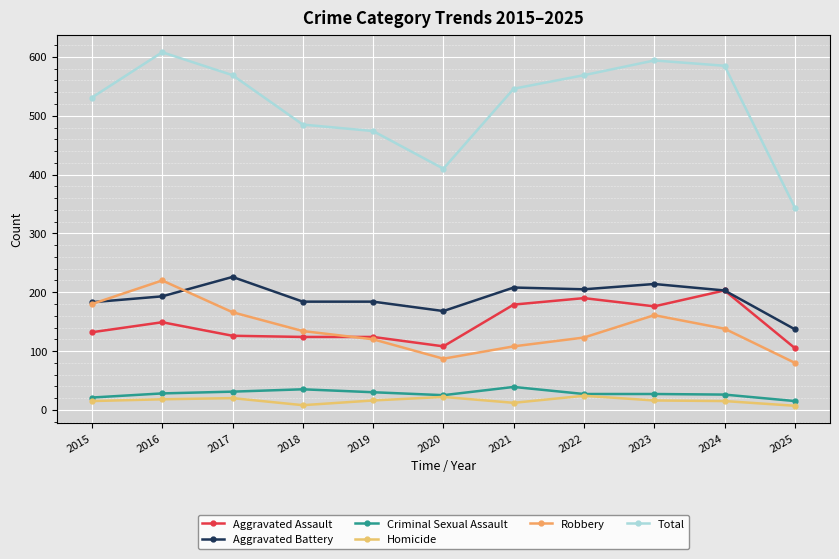

What is the value of the Homicide point at the 2nd from the left?

18